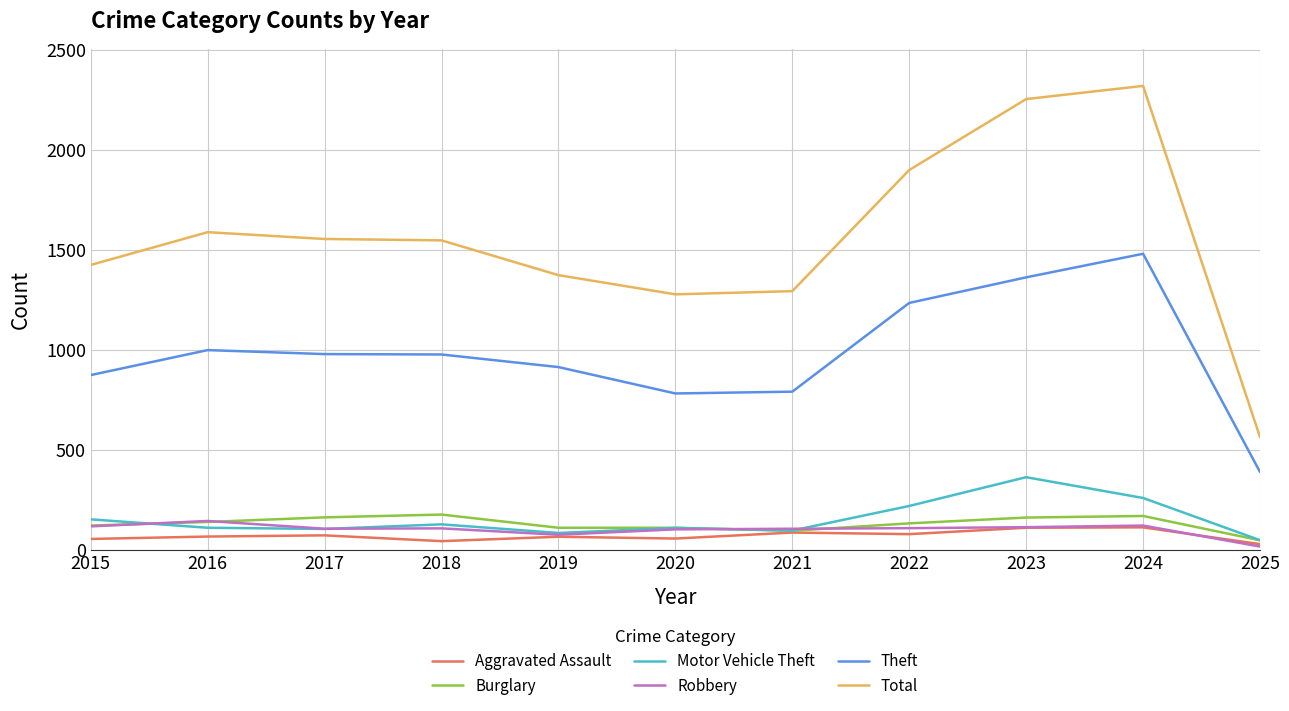

Which category has the highest value in the Total series?

2024